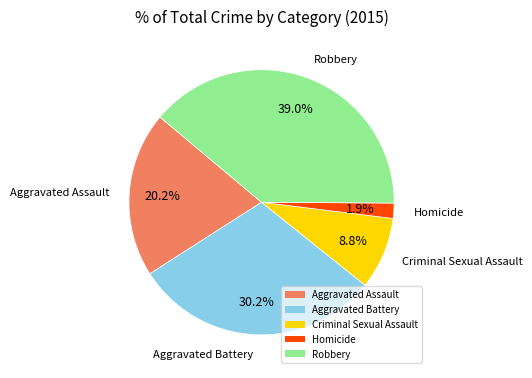

To the nearest percent, what is the average slice percentage?

20%